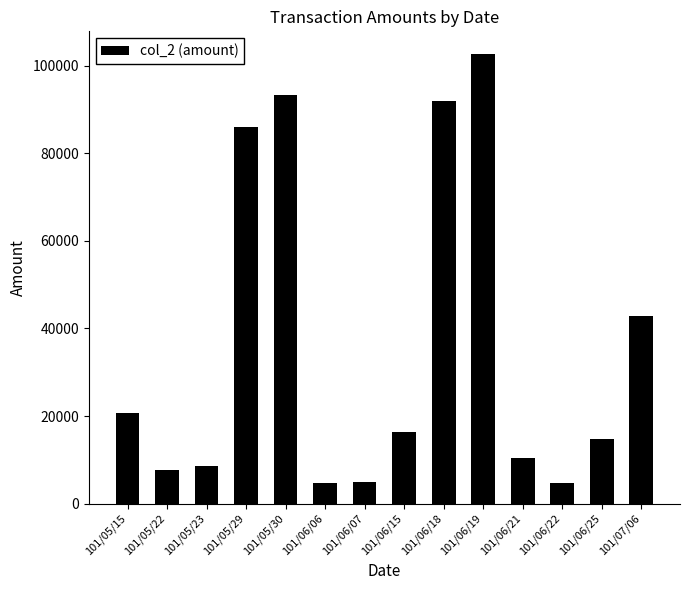

What is the value of the 4th bar from the left?

86130